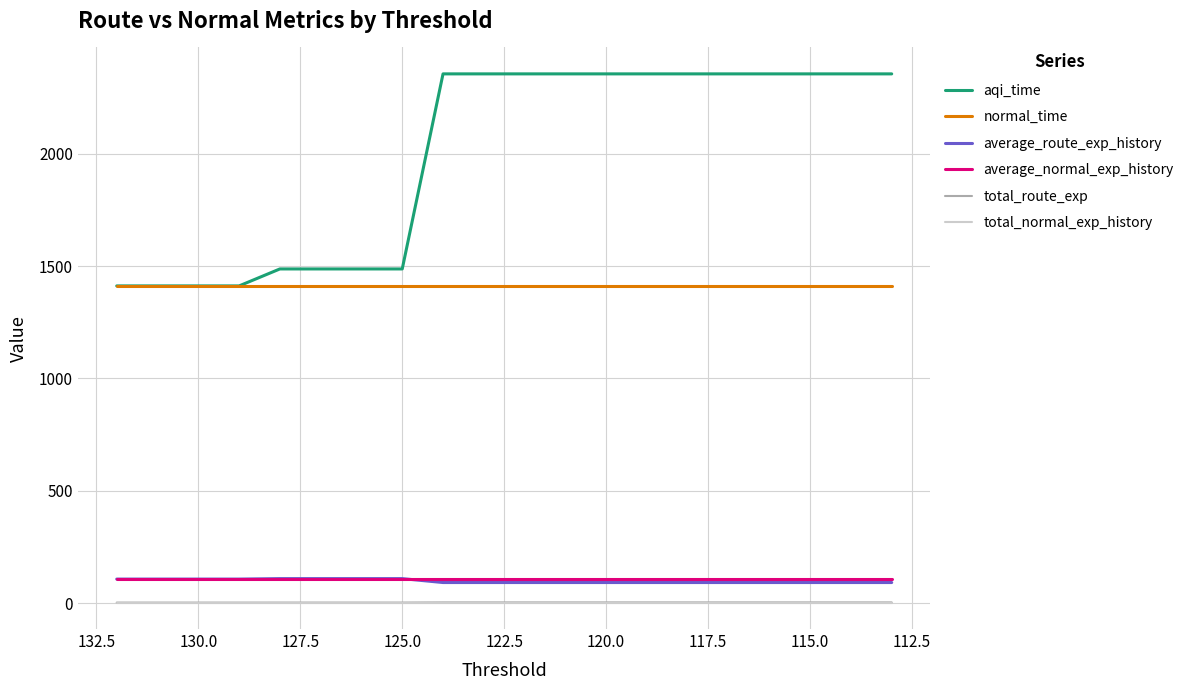

Reading right to left, list all the values displayed in this chart.

aqi_time: 2355.5	2355.5	2355.5	2355.5	2355.5	2355.5	2355.5	2355.5	2355.5	2355.5	2355.5	2355.5	1487.1	1487.1	1487.1	1487.1	1411.6	1411.6	1411.6	1411.6
normal_time: 1411.6	1411.6	1411.6	1411.6	1411.6	1411.6	1411.6	1411.6	1411.6	1411.6	1411.6	1411.6	1411.6	1411.6	1411.6	1411.6	1411.6	1411.6	1411.6	1411.6
average_route_exp_history: 91.2	91.2	91.2	91.2	91.2	91.2	91.2	91.2	91.2	91.2	91.2	91.2	108.6	108.6	108.6	108.6	106.5	106.5	106.5	106.5
average_normal_exp_history: 106.5	106.5	106.5	106.5	106.5	106.5	106.5	106.5	106.5	106.5	106.5	106.5	106.5	106.5	106.5	106.5	106.5	106.5	106.5	106.5
total_route_exp: 2.7	2.7	2.7	2.7	2.7	2.7	2.7	2.7	2.7	2.7	2.7	2.7	2.0	2.0	2.0	2.0	1.9	1.9	1.9	1.9
total_normal_exp_history: 1.9	1.9	1.9	1.9	1.9	1.9	1.9	1.9	1.9	1.9	1.9	1.9	1.9	1.9	1.9	1.9	1.9	1.9	1.9	1.9